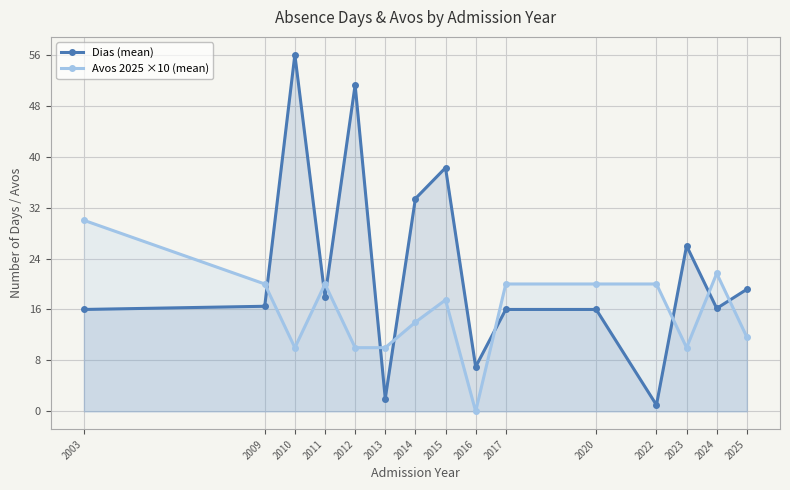

At which label does Dias (mean) reach its peak?

2010